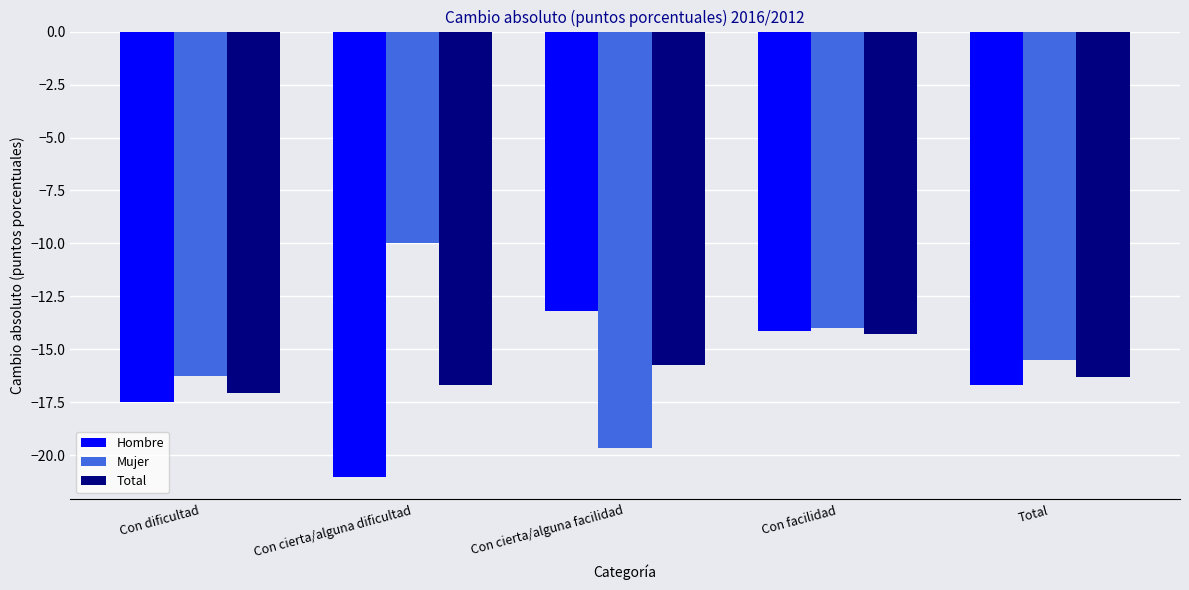

What is the label of the 1st bar from the left?

Con dificultad